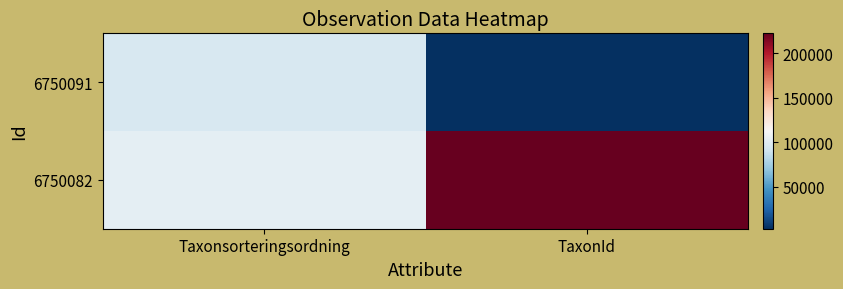

Rank the series by their maximum value, from lowest to highest.

6750091, 6750082